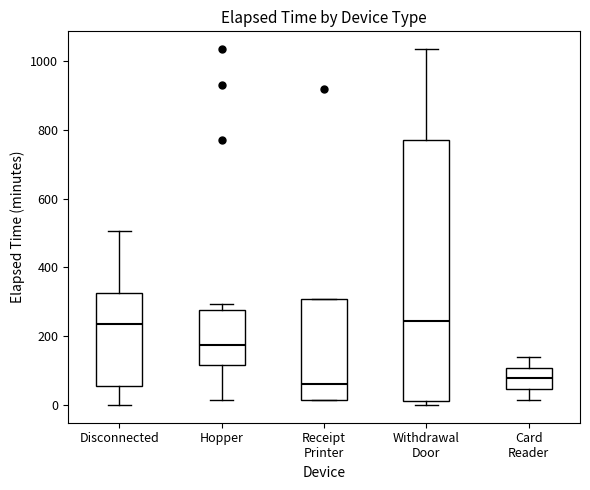

Reading left to right, read every box against the y-axis: the position of its median line, the range the box covers, and the ends of its whiskers. The values are not printed on the chart, so give them approximately, as read against the axis.

Disconnected: median 240, box 60 to 320, whiskers 0 to 500
Hopper: median 180, box 120 to 280, whiskers 20 to 300
Receipt Printer: median 60, box 20 to 300, whiskers 20 to 300
Withdrawal Door: median 240, box 20 to 780, whiskers 0 to 1040
Card Reader: median 80, box 40 to 100, whiskers 20 to 140